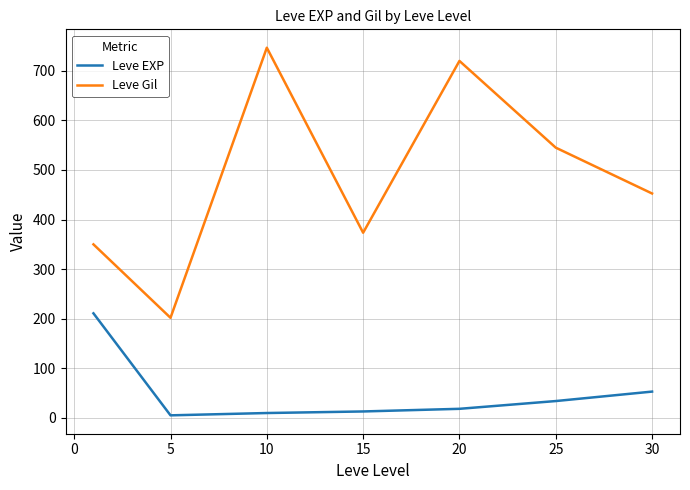

Which series has the largest total across all categories?

Leve Gil